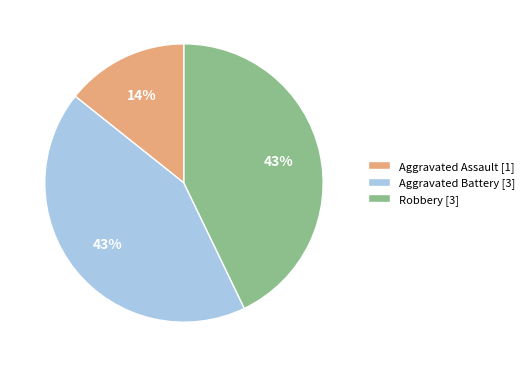

Does Aggravated Assault account for over 50% of the chart?

No